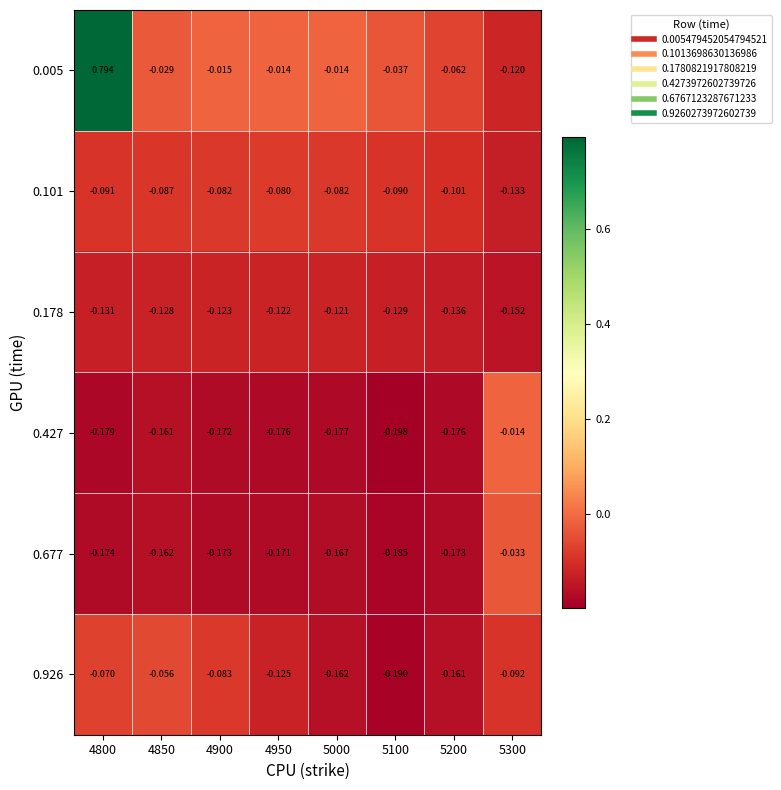

Is the value of 0.427 at 4850 greater than the value of 0.677 at 4850?

Yes